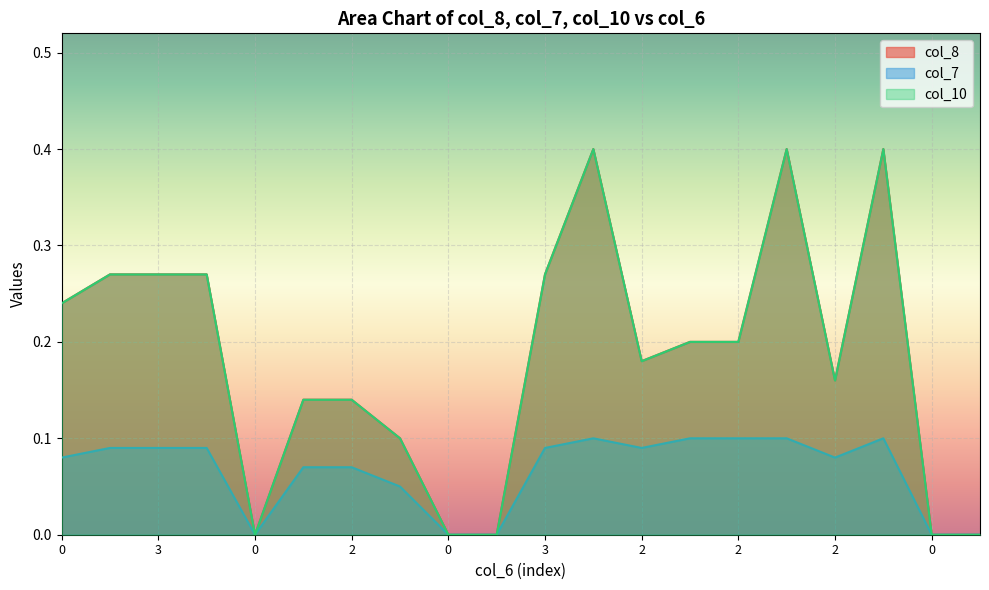

How many col_10 values are between 0 and 1?

20